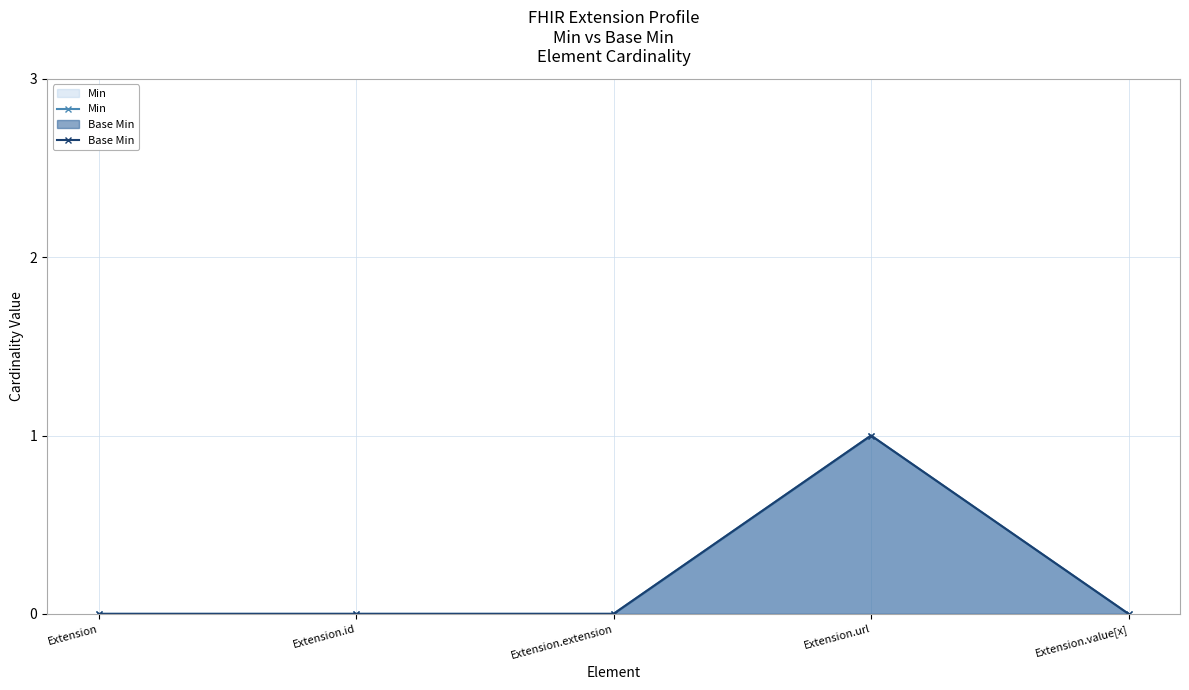

How many values in Base Min are above zero?

1